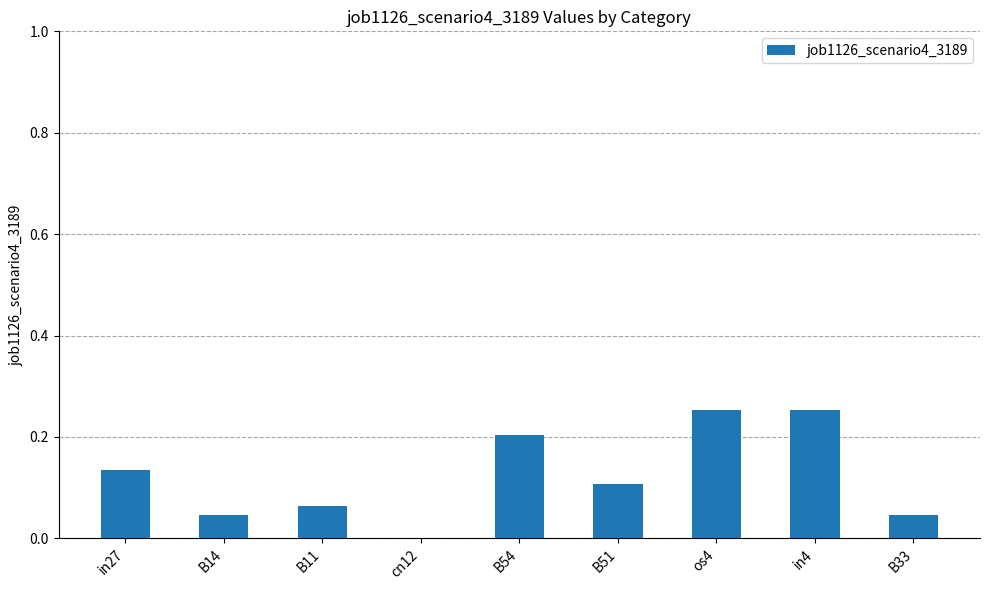

Which has a higher value, B33 or B51?

B51